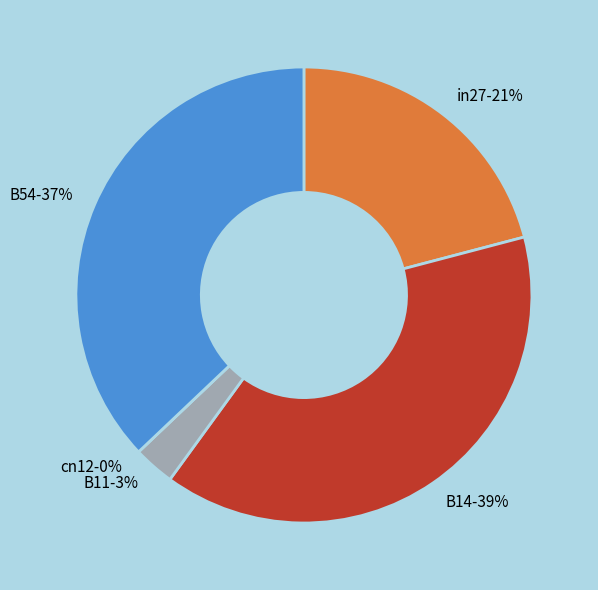

To the nearest percent, what is the difference between the largest and smallest slice percentages?

39%